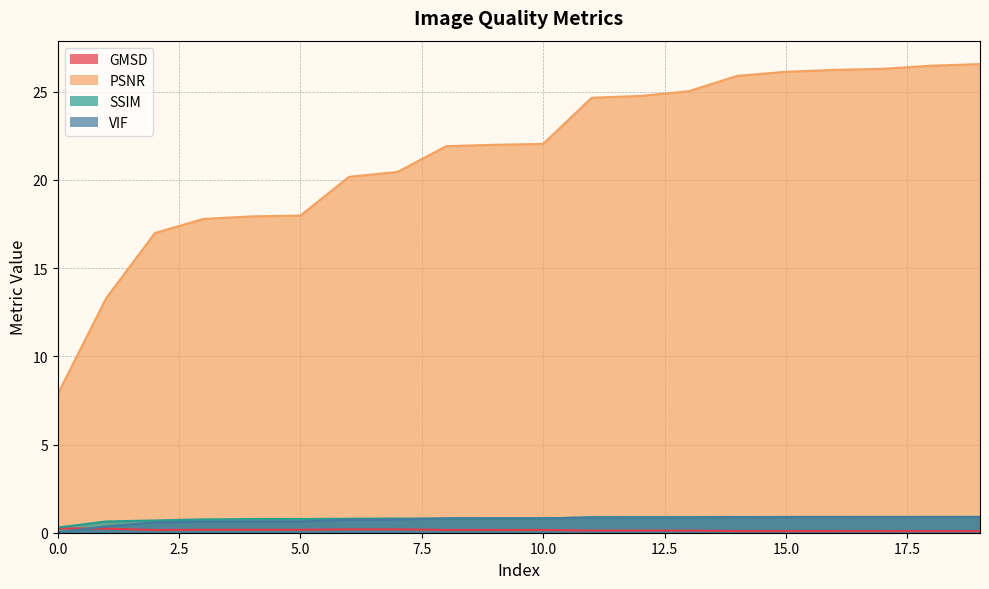

How many lines are shown in the chart?

4